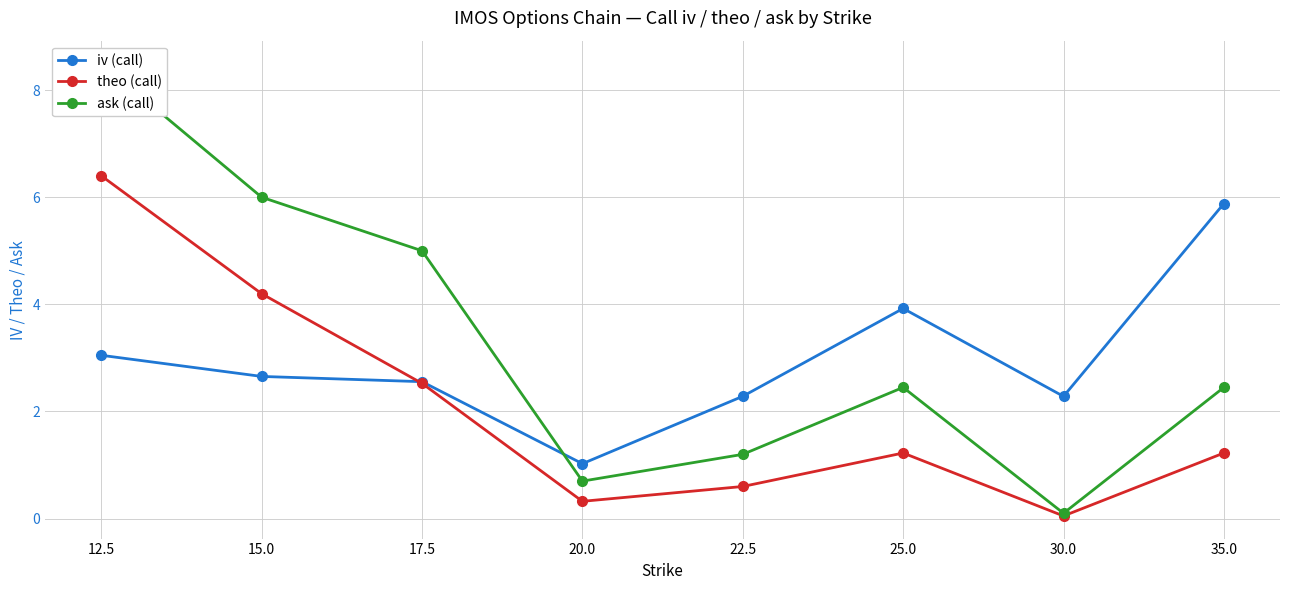

Which series has the widest spread of values?

ask (call)